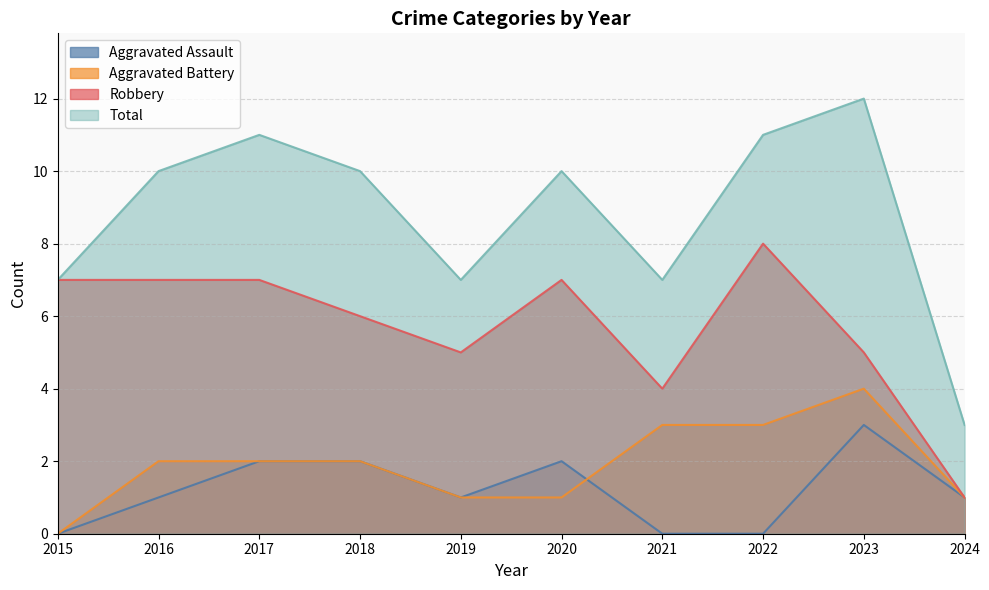

Where is the first local maximum for Aggravated Assault?

2020